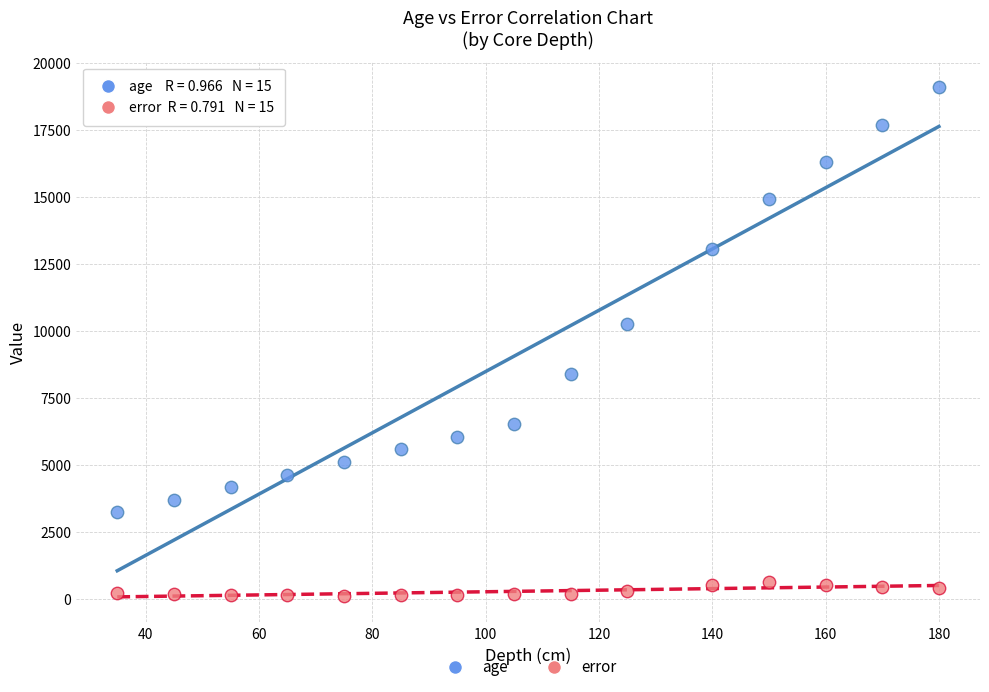

Which series contains the highest Y value?

age